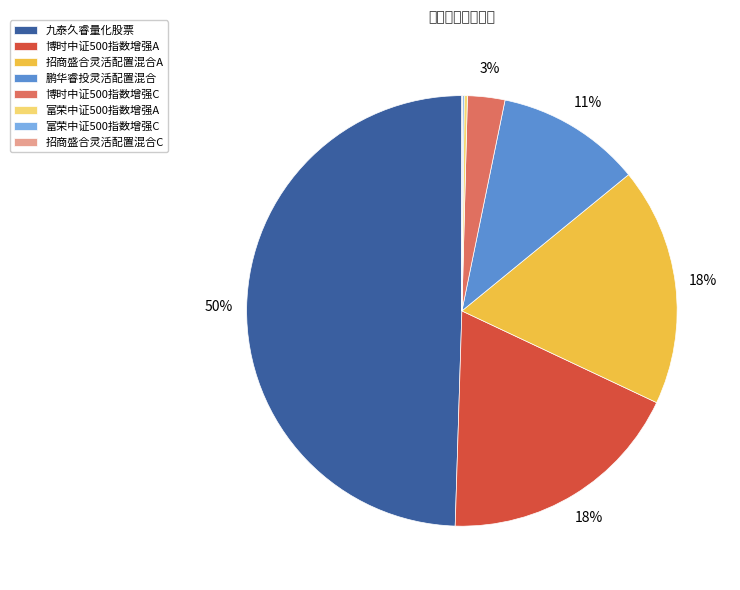

Does 博时中证500指数增强A represent more than half of the total?

No